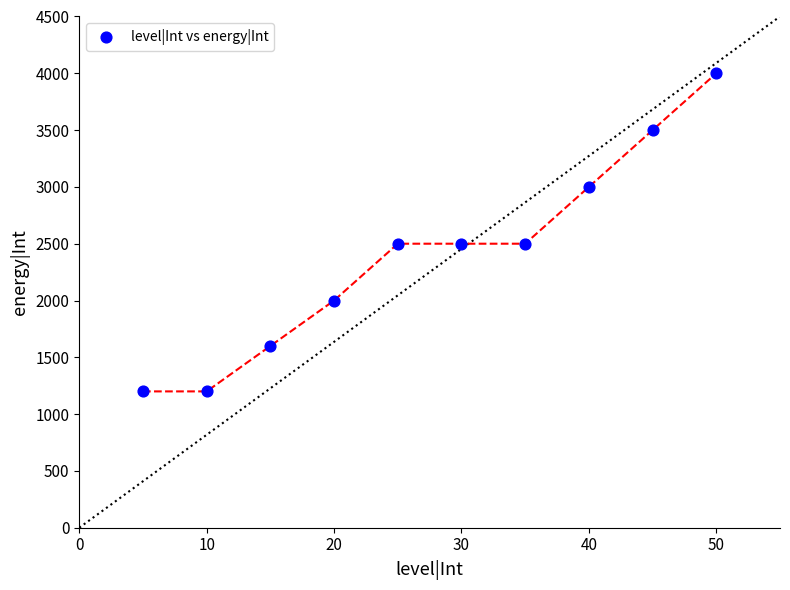

What is the average Y value?

2400